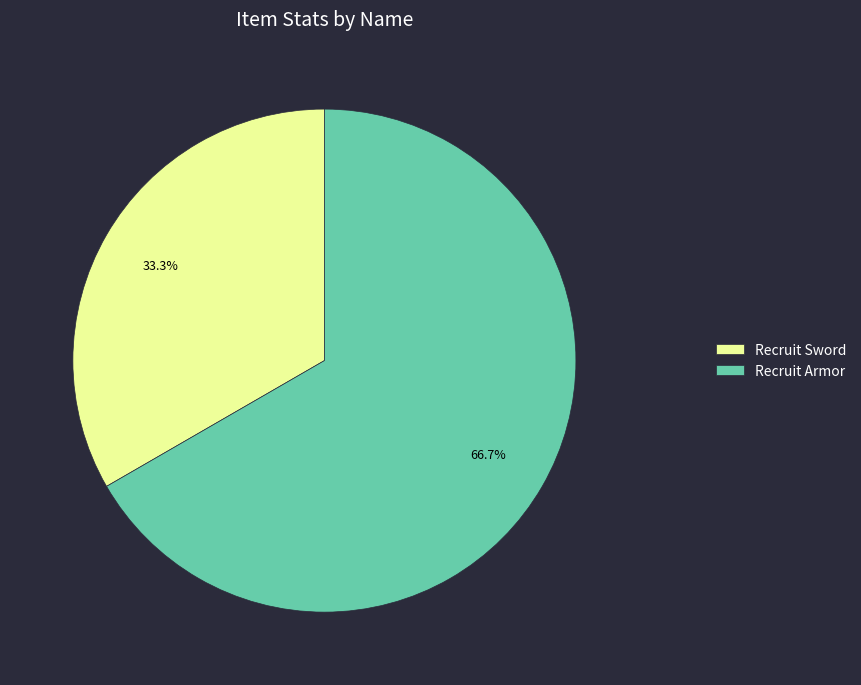

Which category accounts for the majority?

Recruit Armor